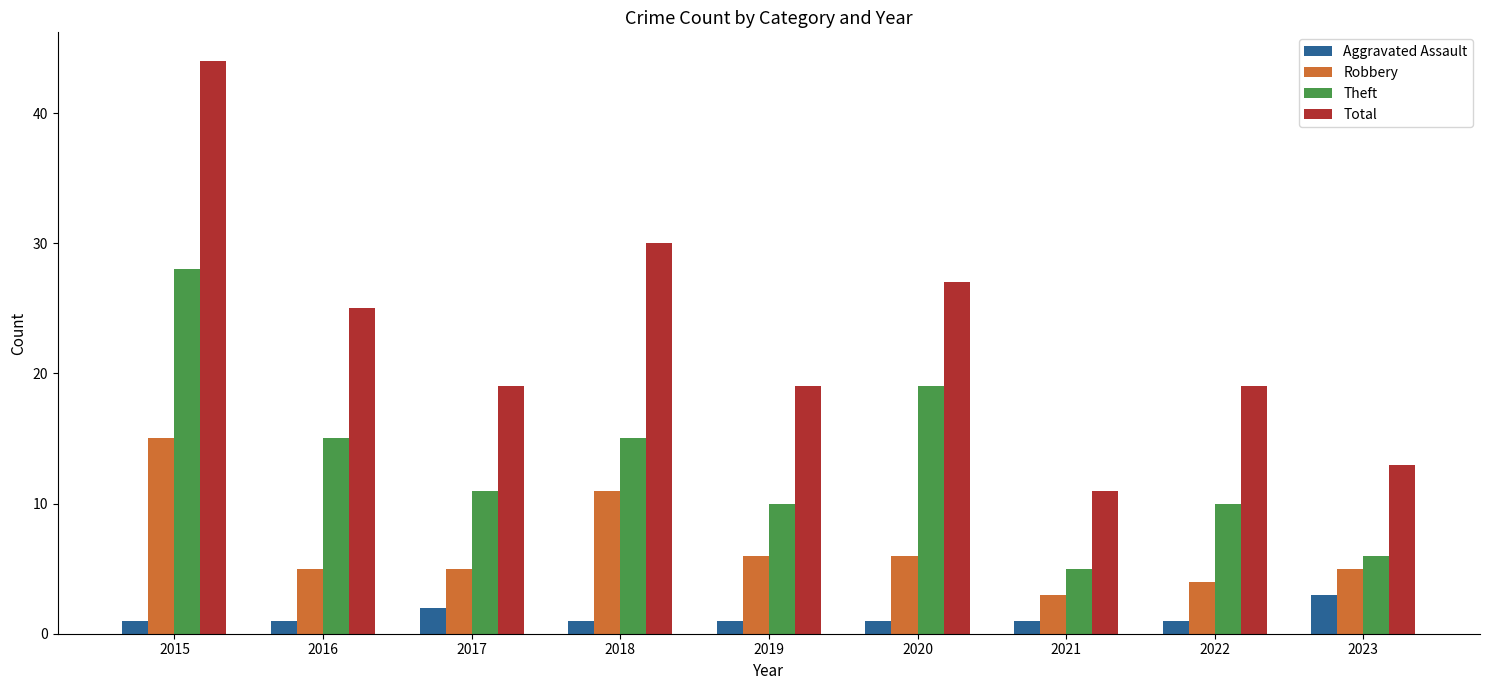

At 2018, list the series in order from largest to smallest.

Total, Theft, Robbery, Aggravated Assault